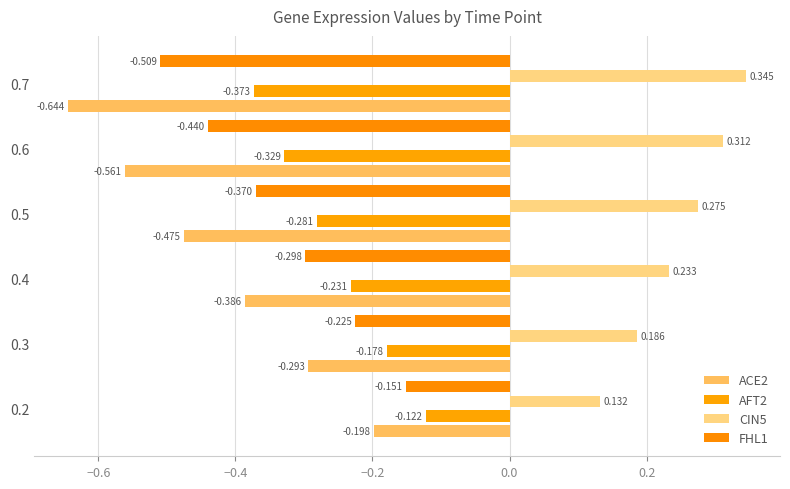

At which label does FHL1 reach its minimum?

0.7